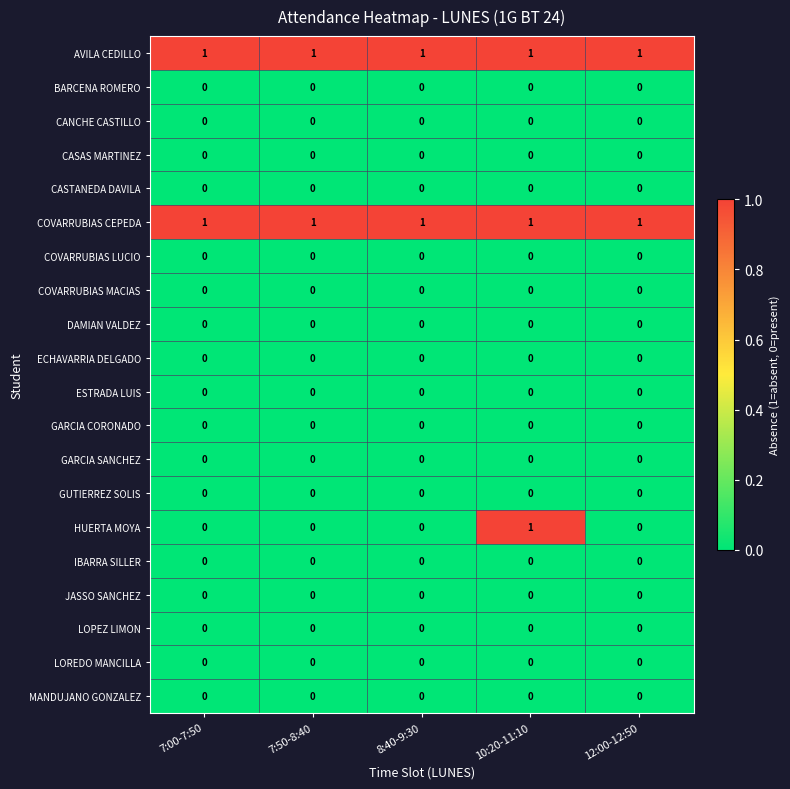

Between 7:50-8:40 and 10:20-11:10, which series saw the biggest shift?

HUERTA MOYA